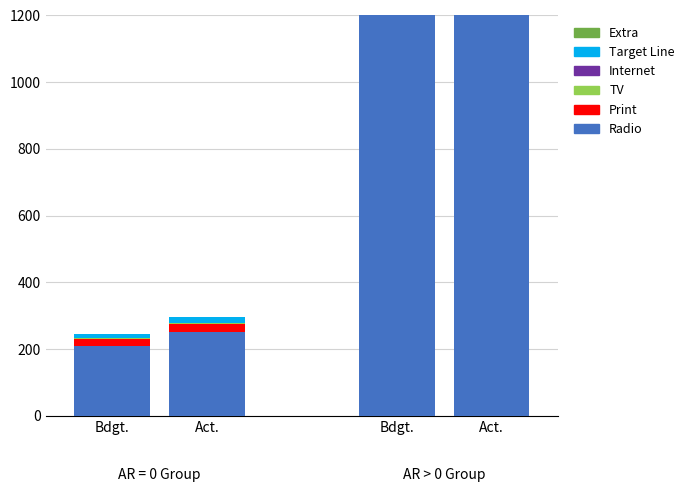

Reading right to left, what are all the values shown in this chart?

Radio: 2637	2197	253	211
Print: 277	231	23	19
TV: 88	73	3	3
Internet: 0	0	0	0
Target Line: 212	177	16	13
Extra: 0	0	0	0